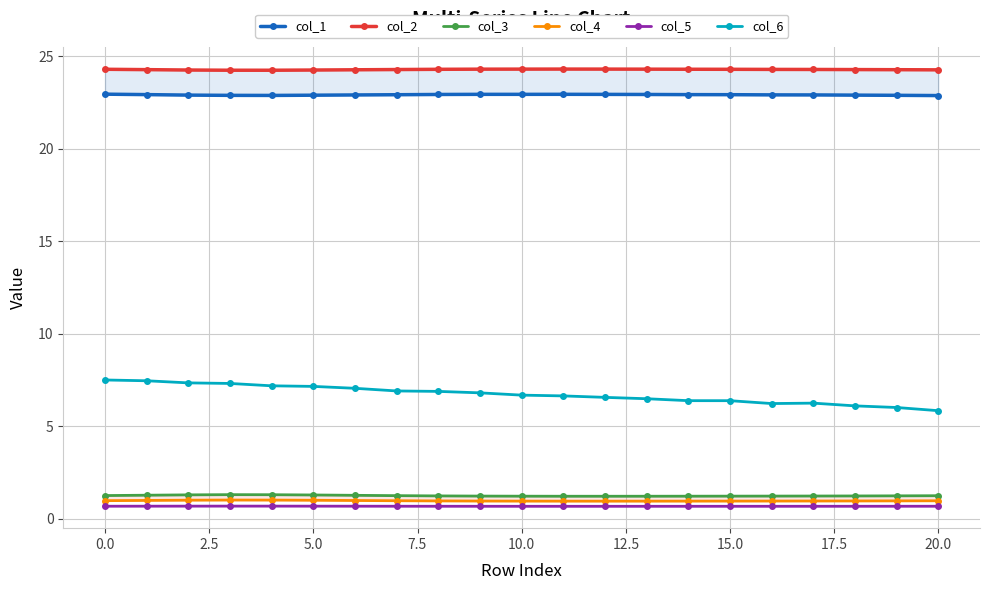

True or false: col_5 and col_6 cross at least once.

False